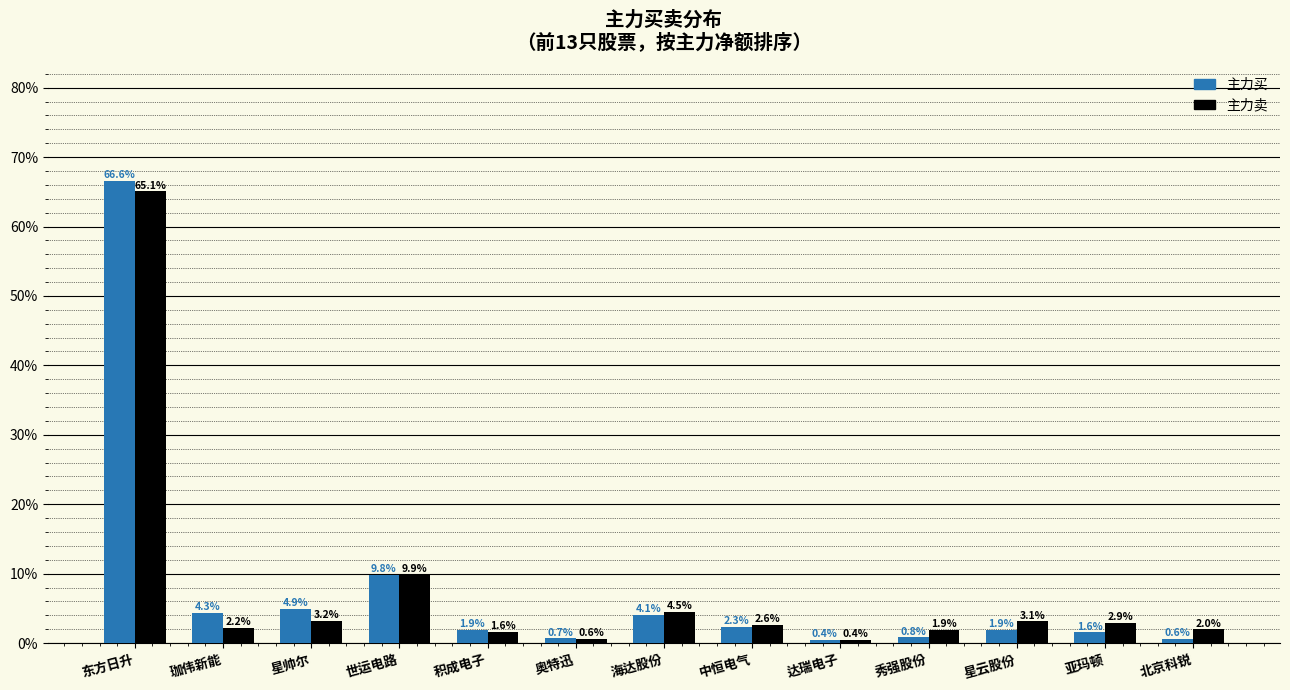

Where does the 主力卖 series first go above 2?

东方日升